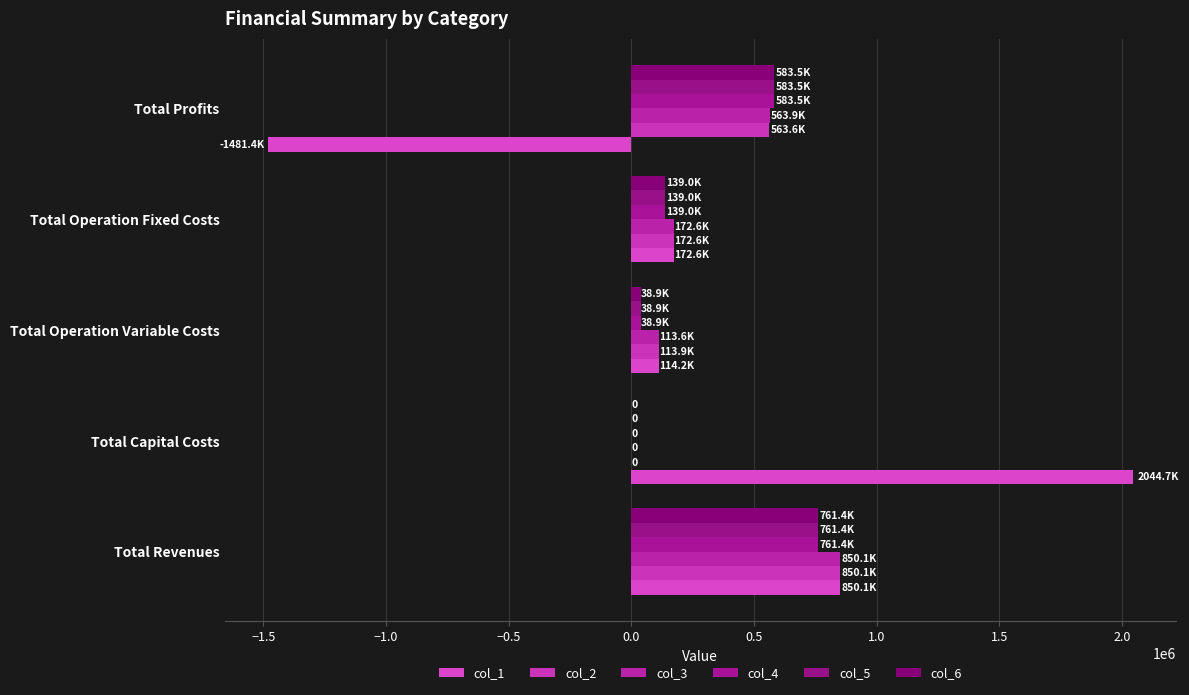

How many data points does each series have?

5